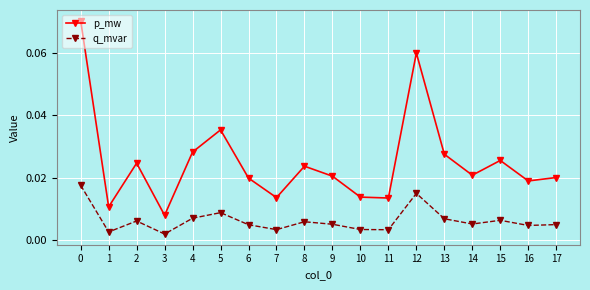

Which series has the widest spread of values?

p_mw